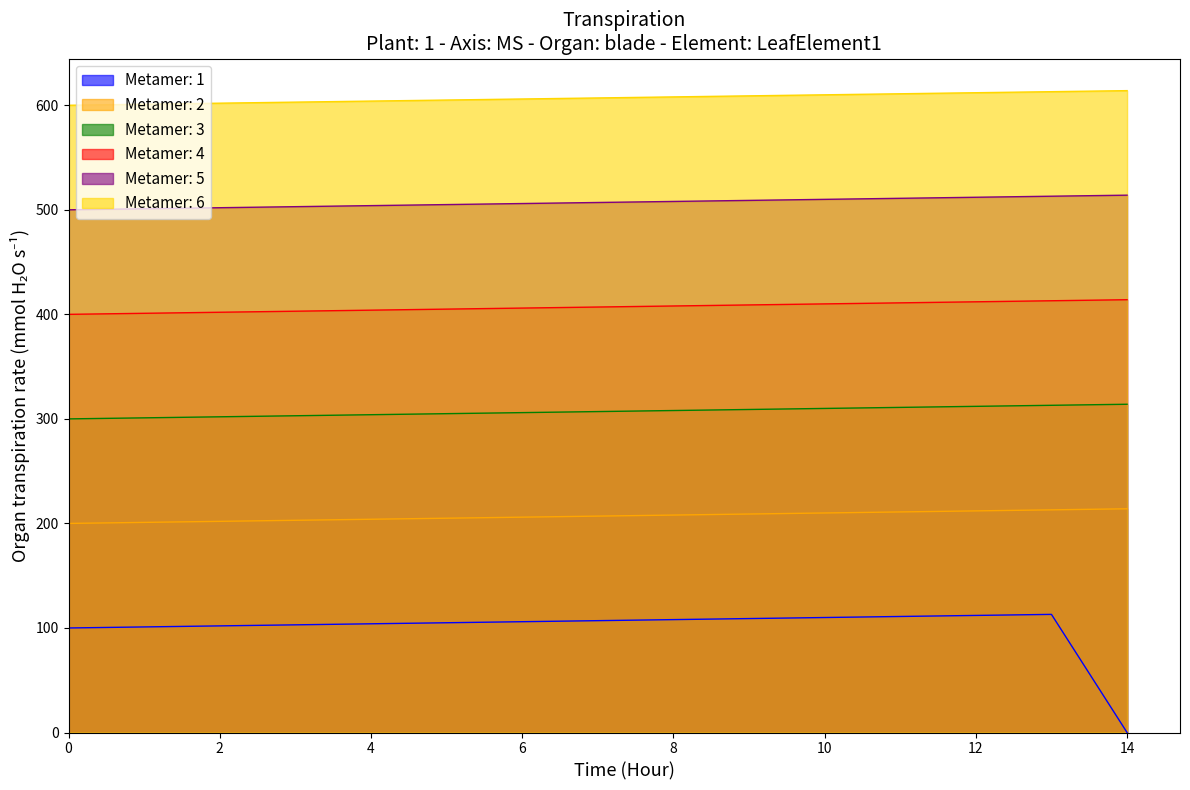

True or false: Metamer: 2 has a value of 284 at 2.

False